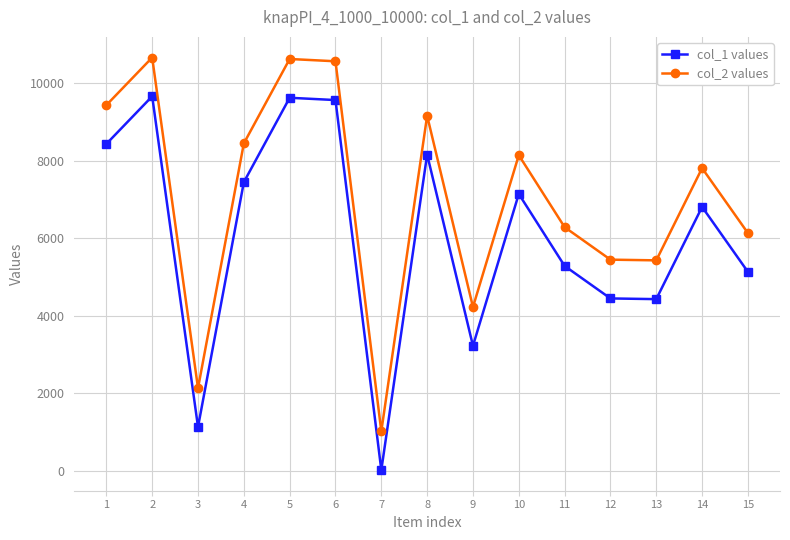

Where is col_1 values nearest to the value 4839?

15